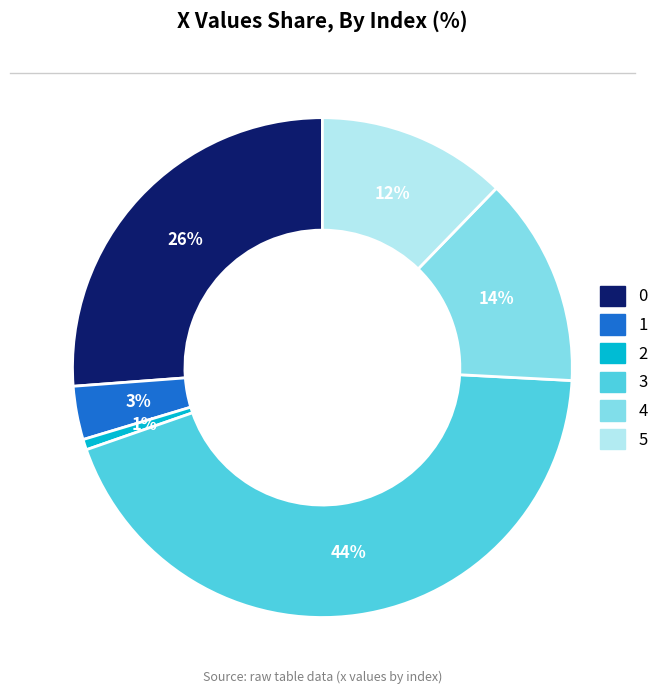

How many slices are in this pie chart?

6